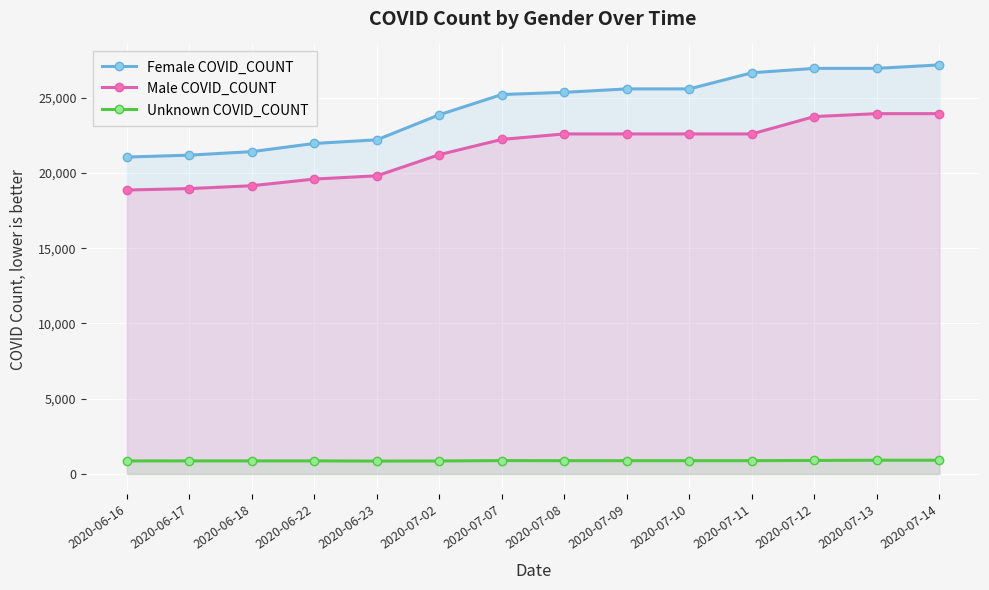

Count the number of data series in this chart.

3